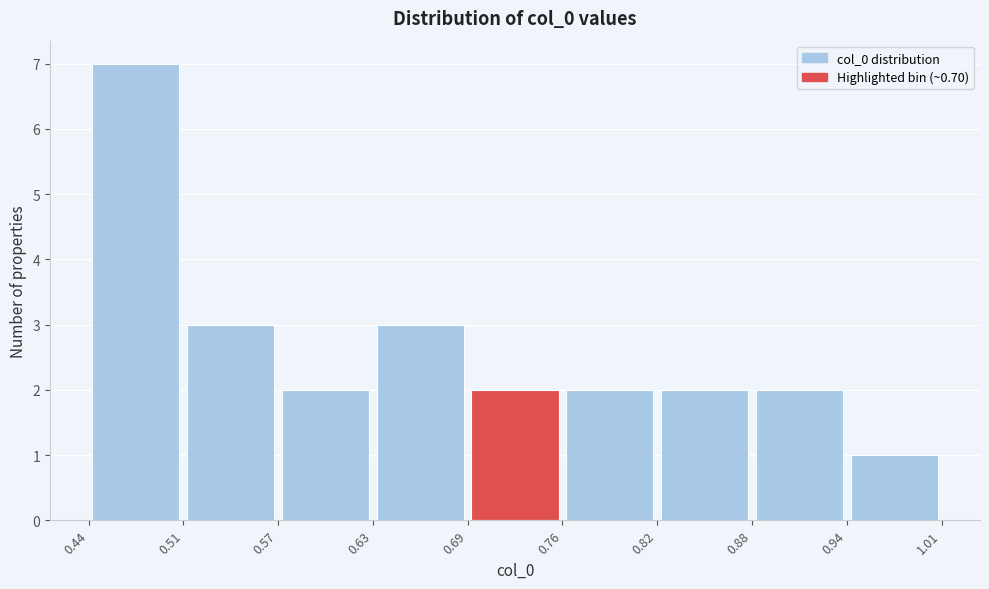

Reading left to right, list every bar in this chart as the range it spans on the x-axis followed by its height. The values are not printed on the chart, so give them approximately, as read against the axis.

0.44 to 0.51: 7
0.51 to 0.57: 3
0.57 to 0.63: 2
0.63 to 0.69: 3
0.69 to 0.76: 2
0.76 to 0.82: 2
0.82 to 0.88: 2
0.88 to 0.94: 2
0.94 to 1.01: 1